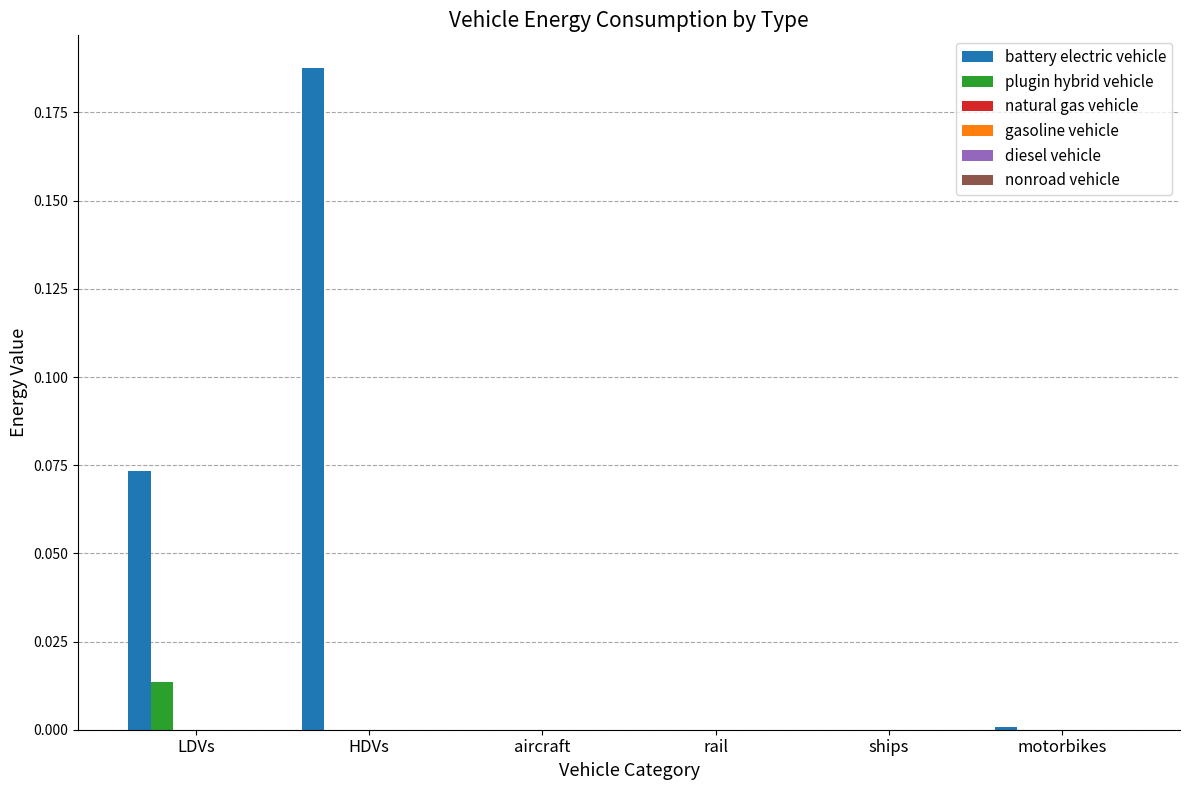

How many data points does each series have?

6